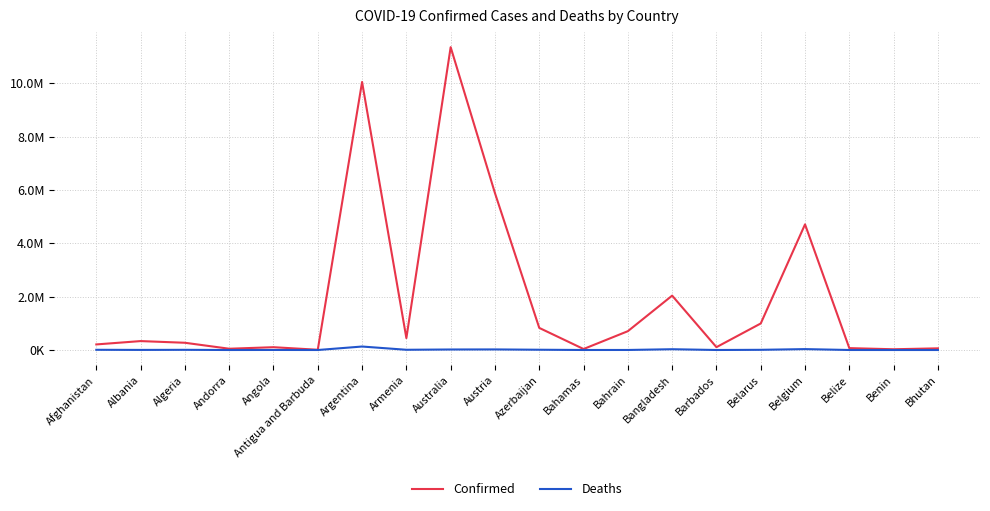

Between Angola and Australia, which series saw the biggest shift?

Confirmed